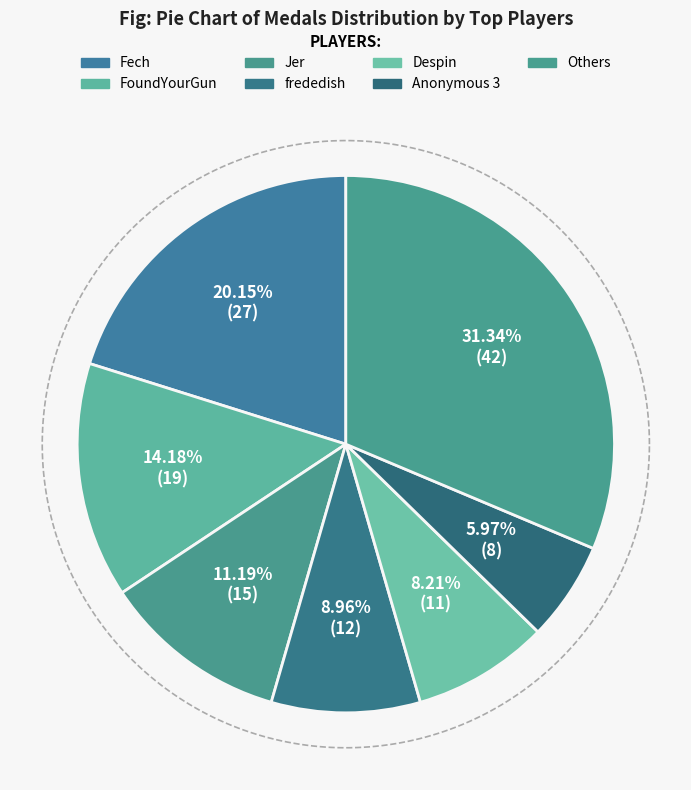

Does any single category account for the majority?

No